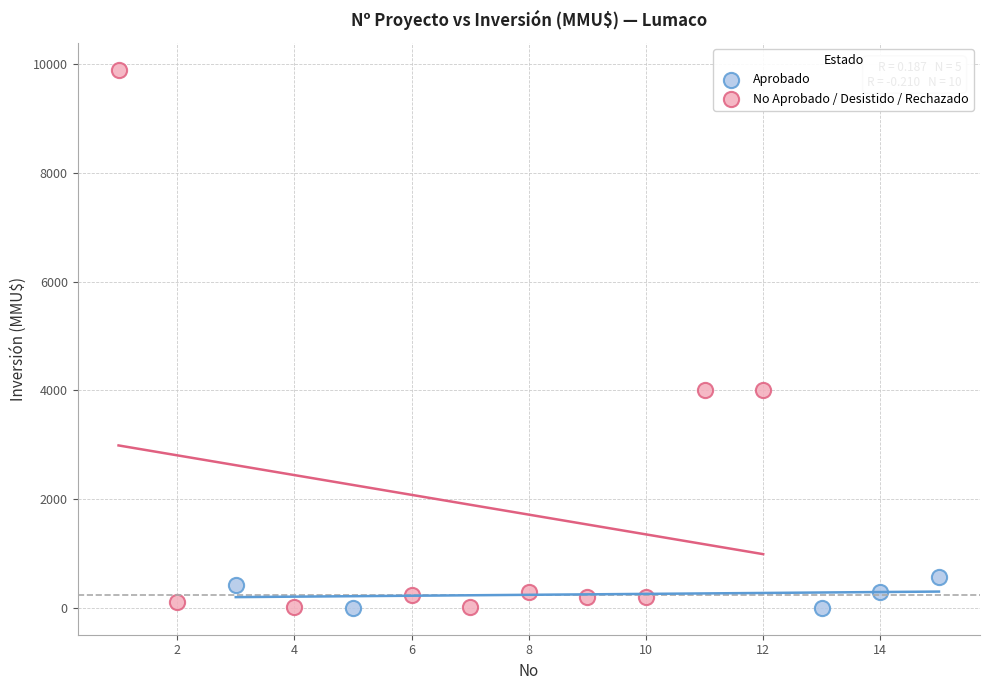

Which series reaches the maximum Y coordinate?

No Aprobado / Desistido / Rechazado